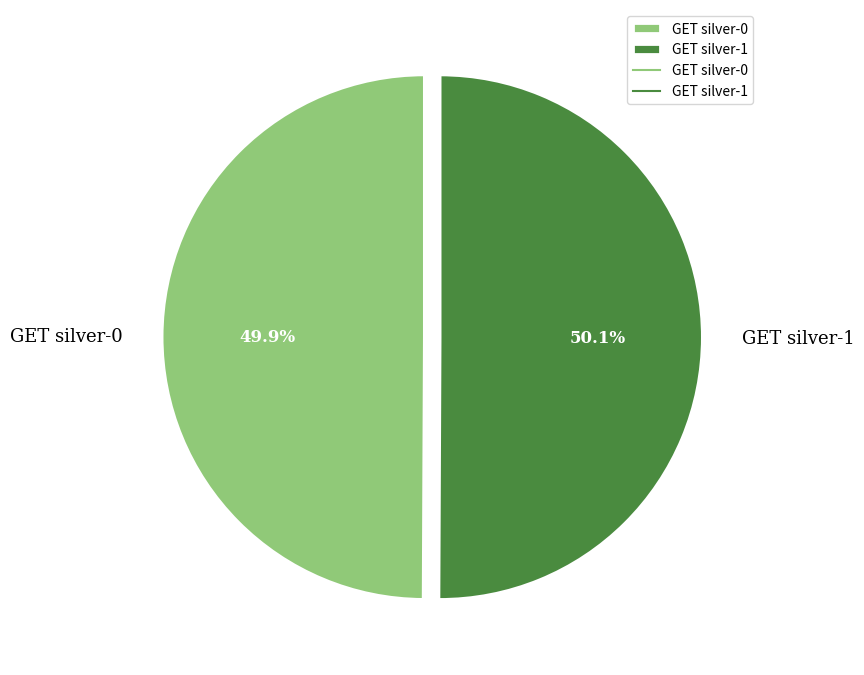

To the nearest percent, what portion does GET silver-0 represent?

50%